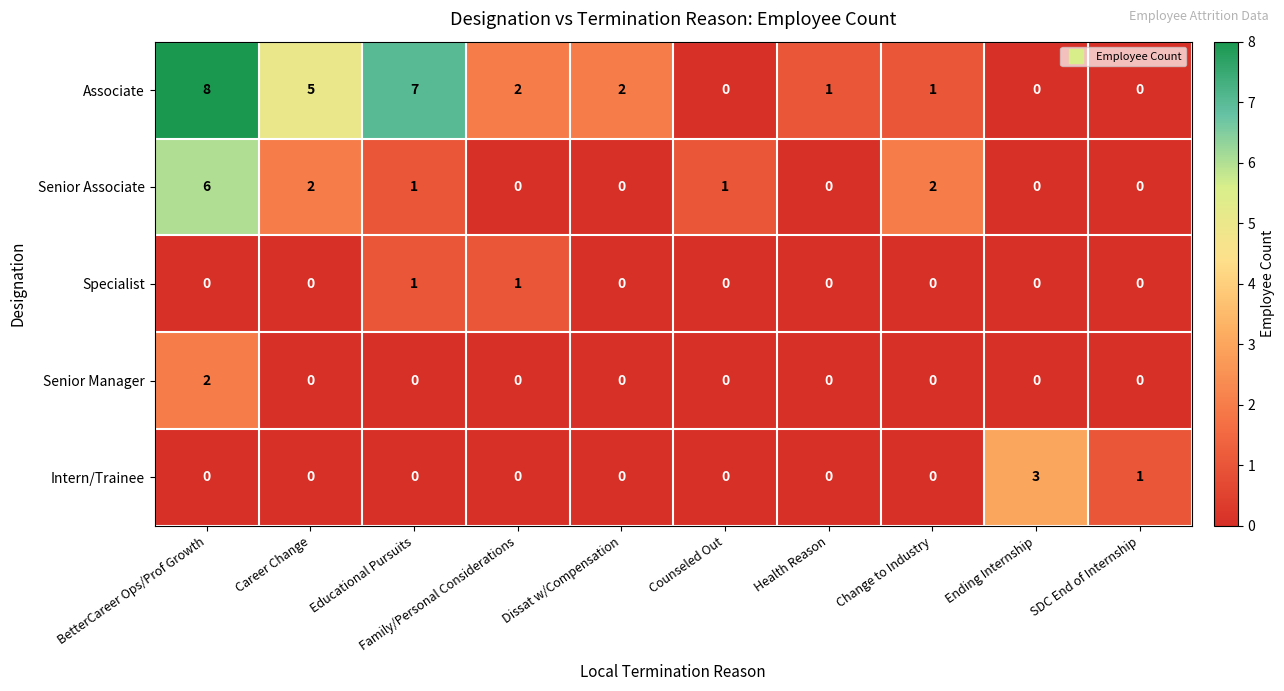

Is it true that Associate equals 3 at Dissat w/Compensation?

False